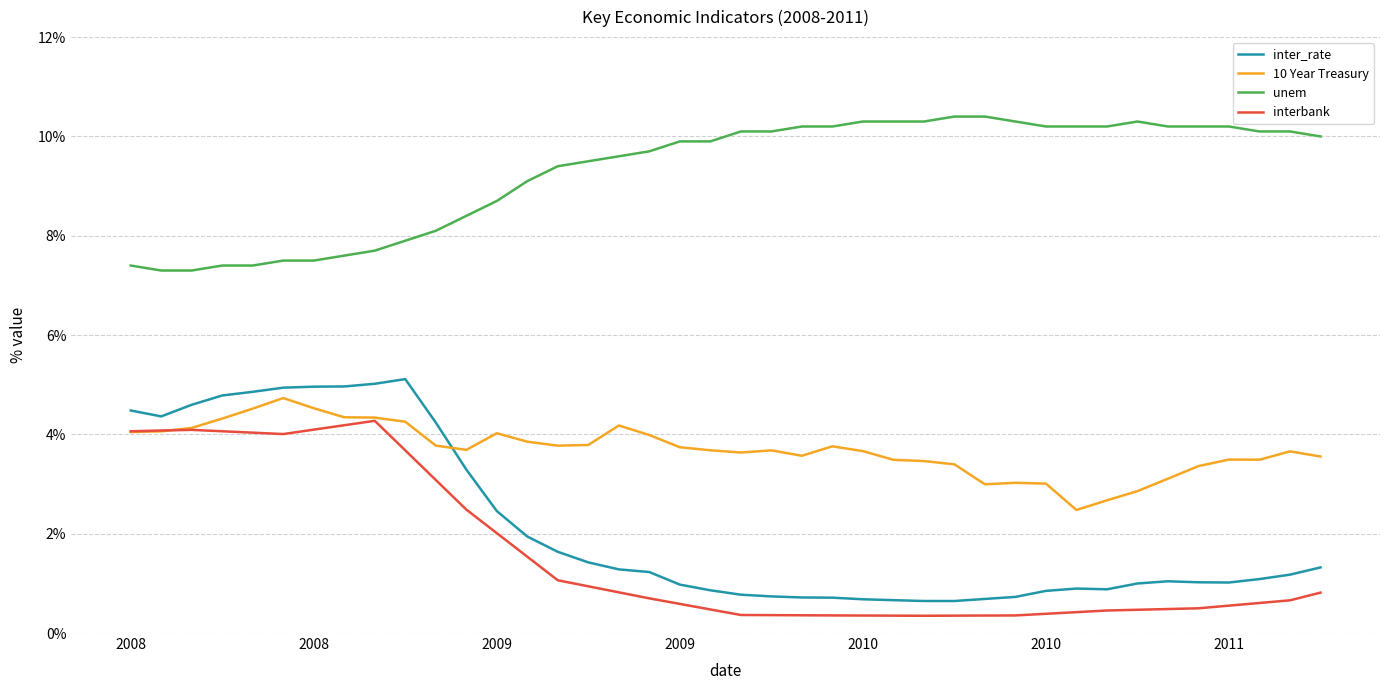

Which series has the largest range (max minus min)?

inter_rate